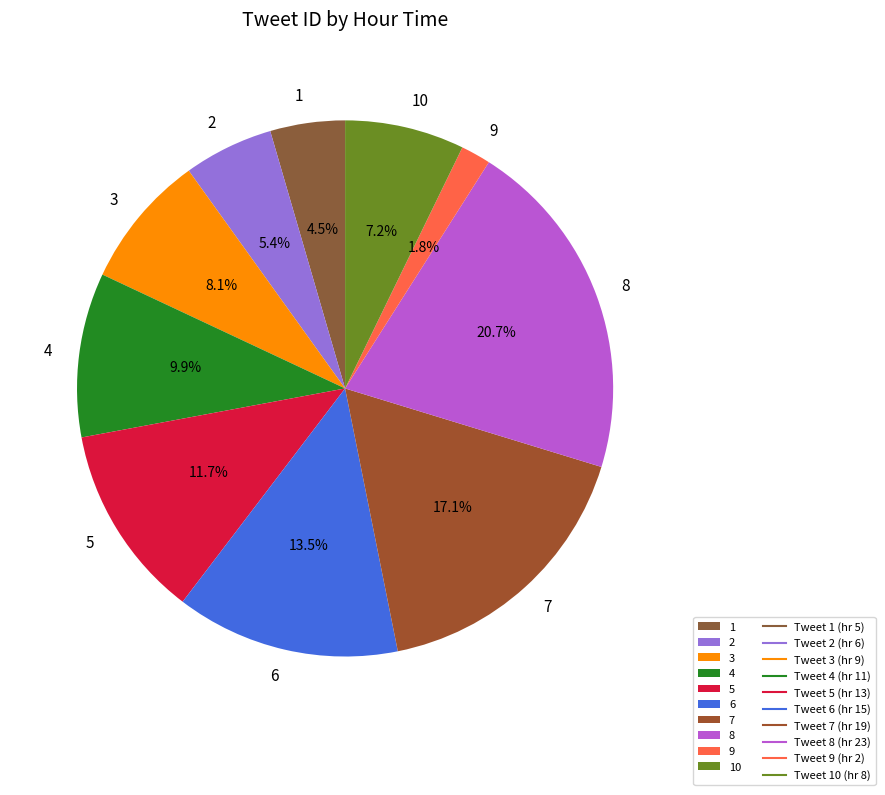

What percentage is NOT represented by 6?

86.5%